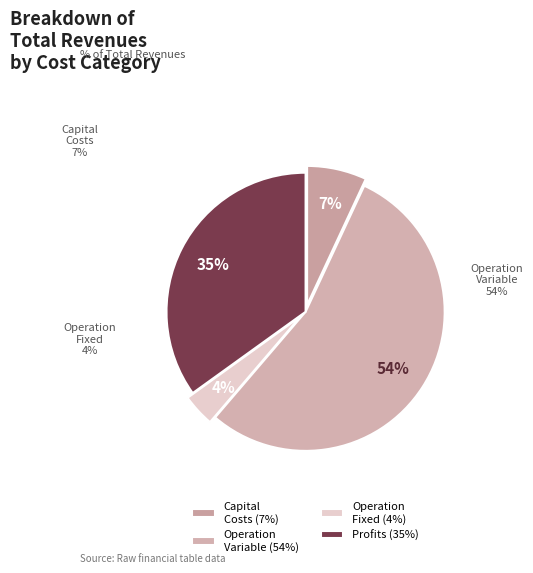

Rank the categories by value from lowest to highest.

Operation Fixed (4%), Capital Costs (7%), Profits (35%), Operation Variable (54%)